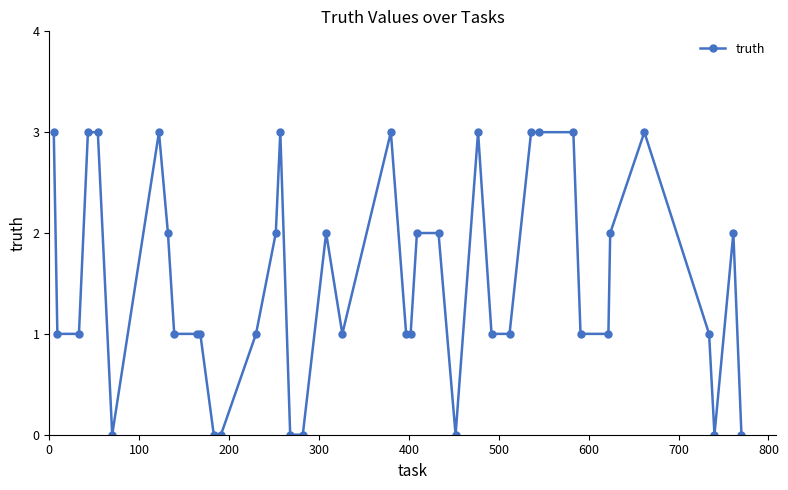

What is the greatest value displayed?

3